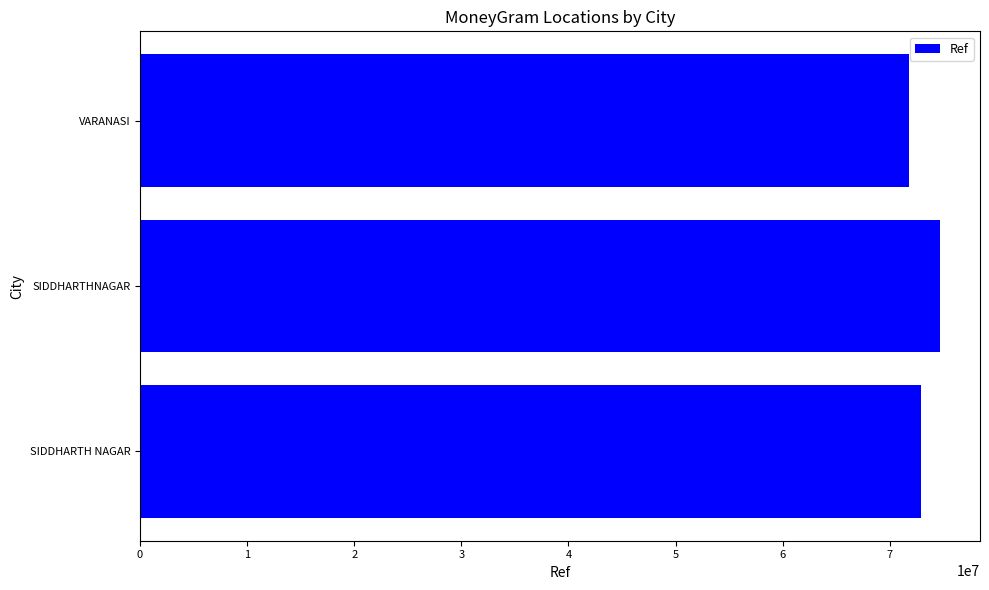

What is the average value?

72769580